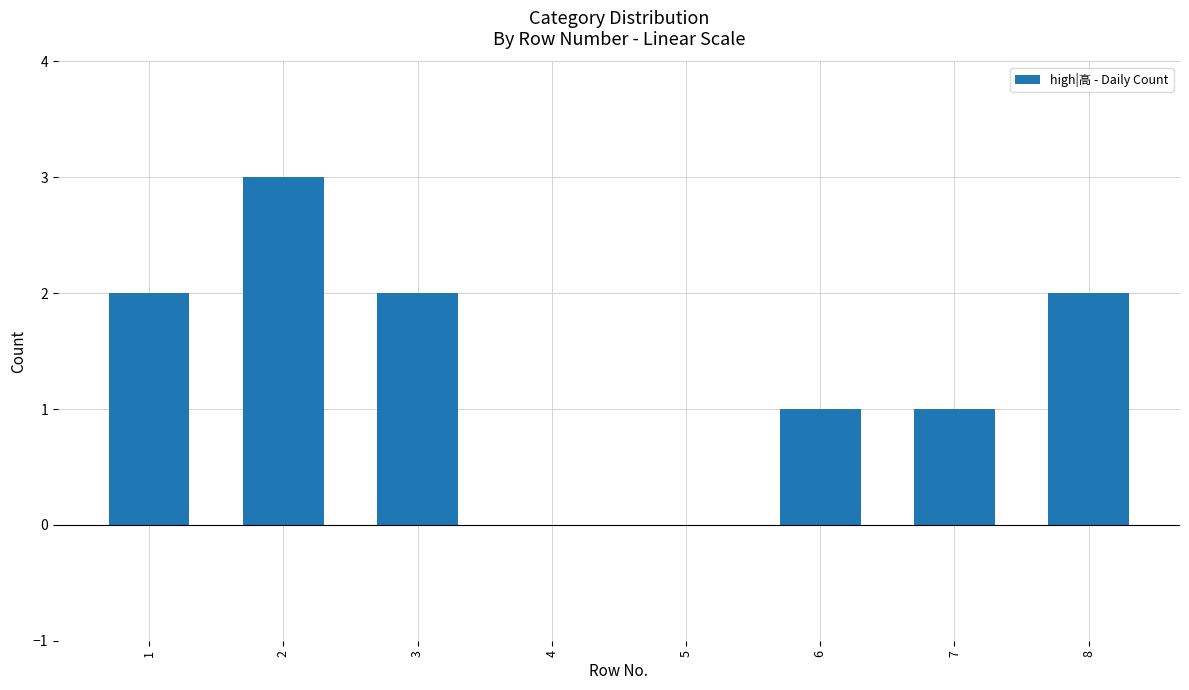

Approximately how many times larger is the value at 2 compared to 1?

1.5